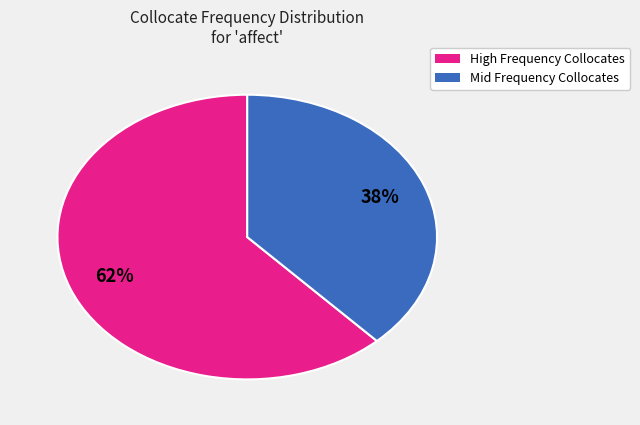

To the nearest percent, what is the difference between the largest and smallest slice percentages?

24%